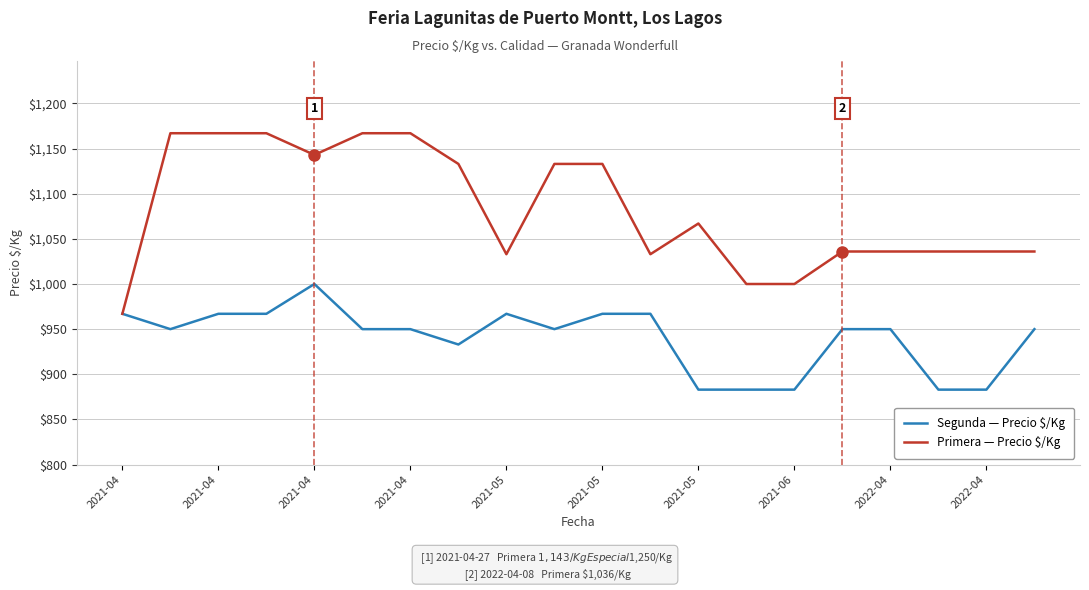

List the series in order of their peak value, highest first.

Primera — Precio $/Kg, Segunda — Precio $/Kg